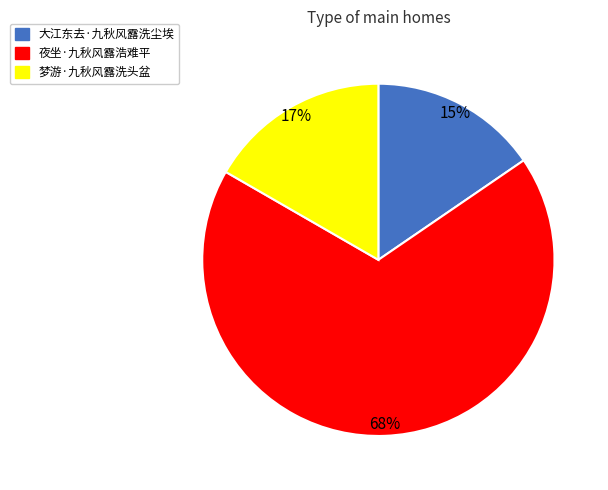

What percentage is the 梦游·九秋风露洗头盆 slice, to the nearest percent?

17%